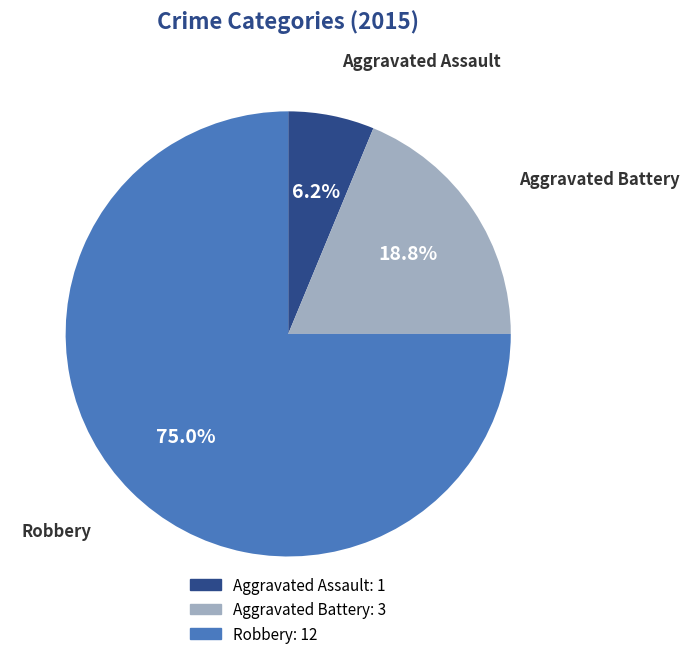

How many segments does this pie chart have?

3